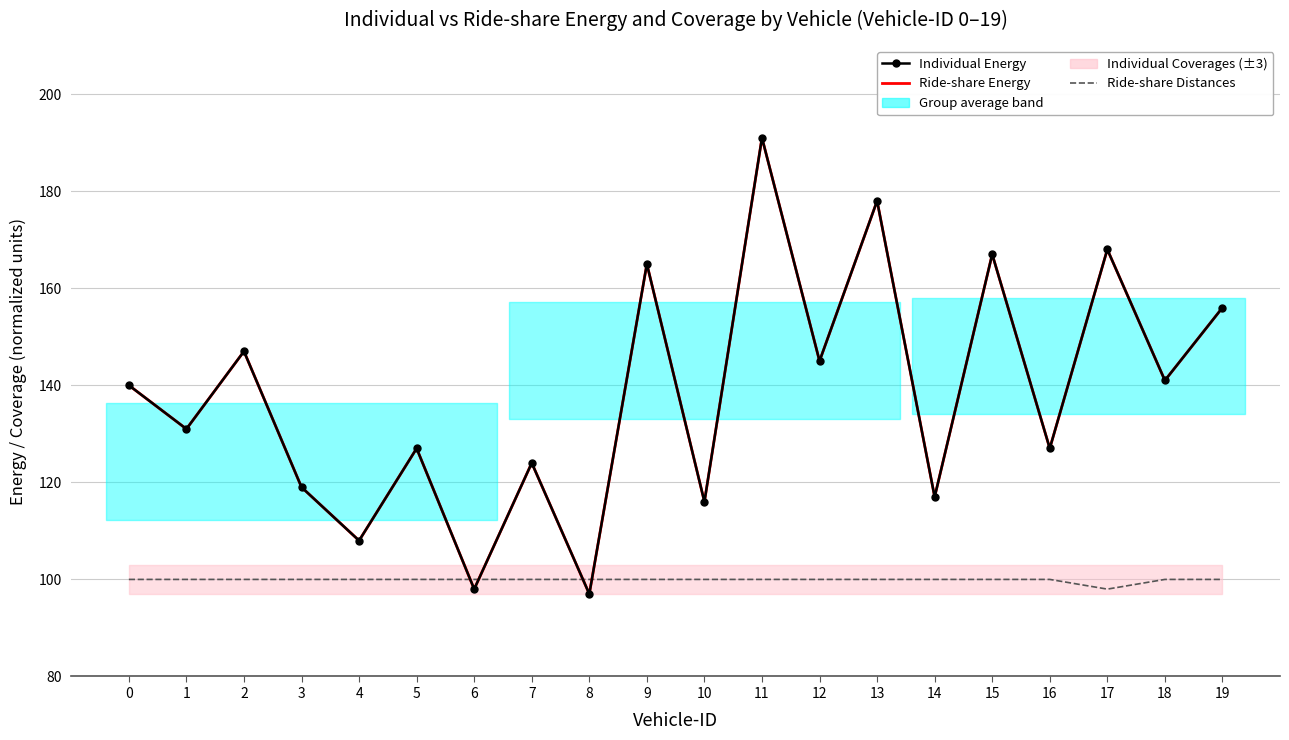

Rank the series at 6 from lowest to highest value.

Individual Energy, Ride-share Energy, Ride-share Distances